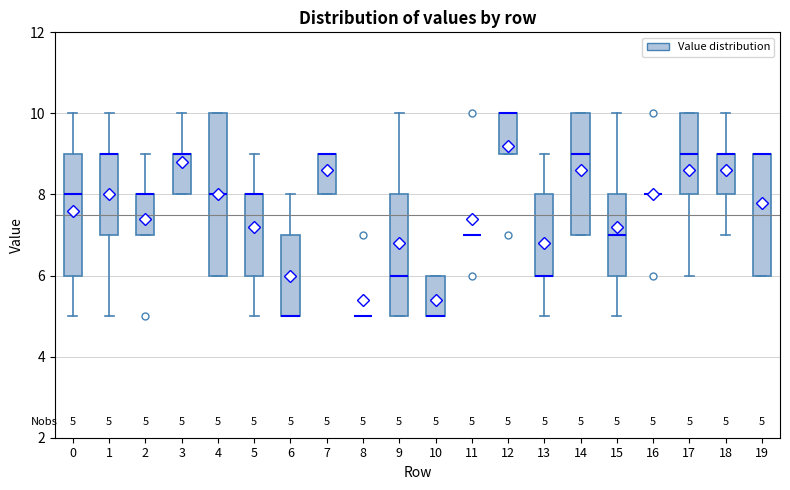

Comparing the boxes themselves (not the whiskers), which one is the tallest?

4